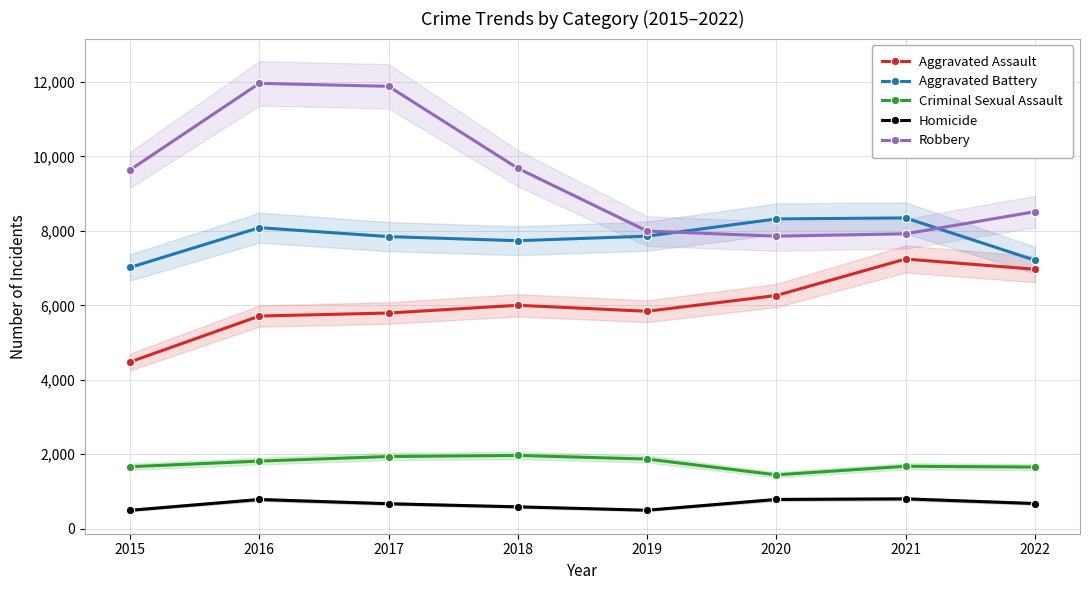

True or false: Aggravated Battery and Criminal Sexual Assault cross at least once.

False